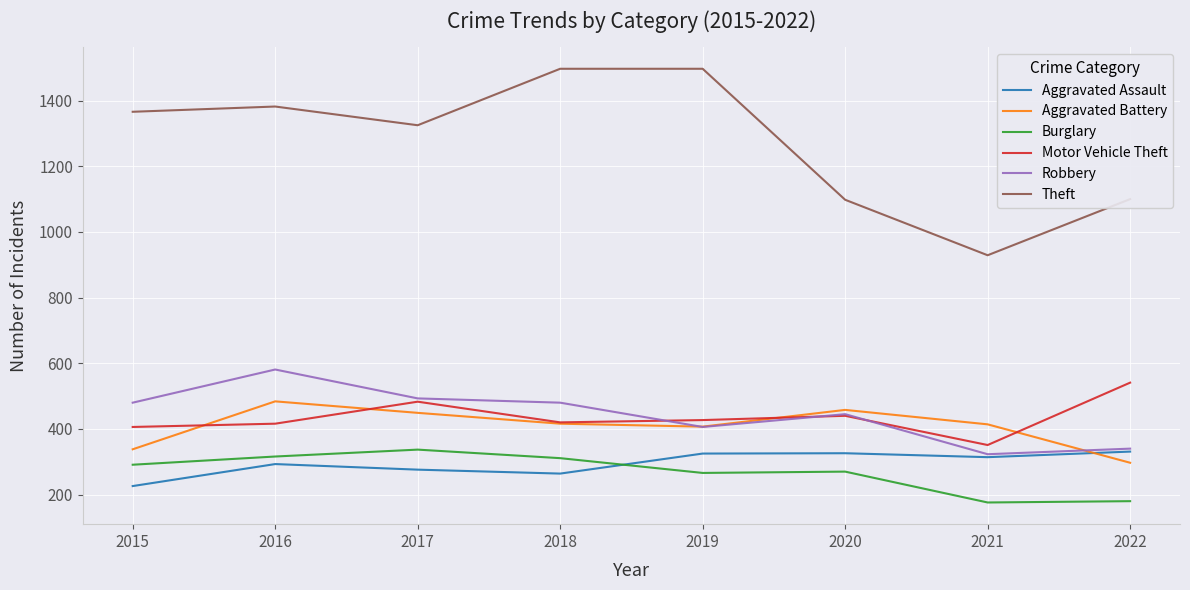

What value does the Aggravated Battery series have at 2018, to the nearest 5?

415